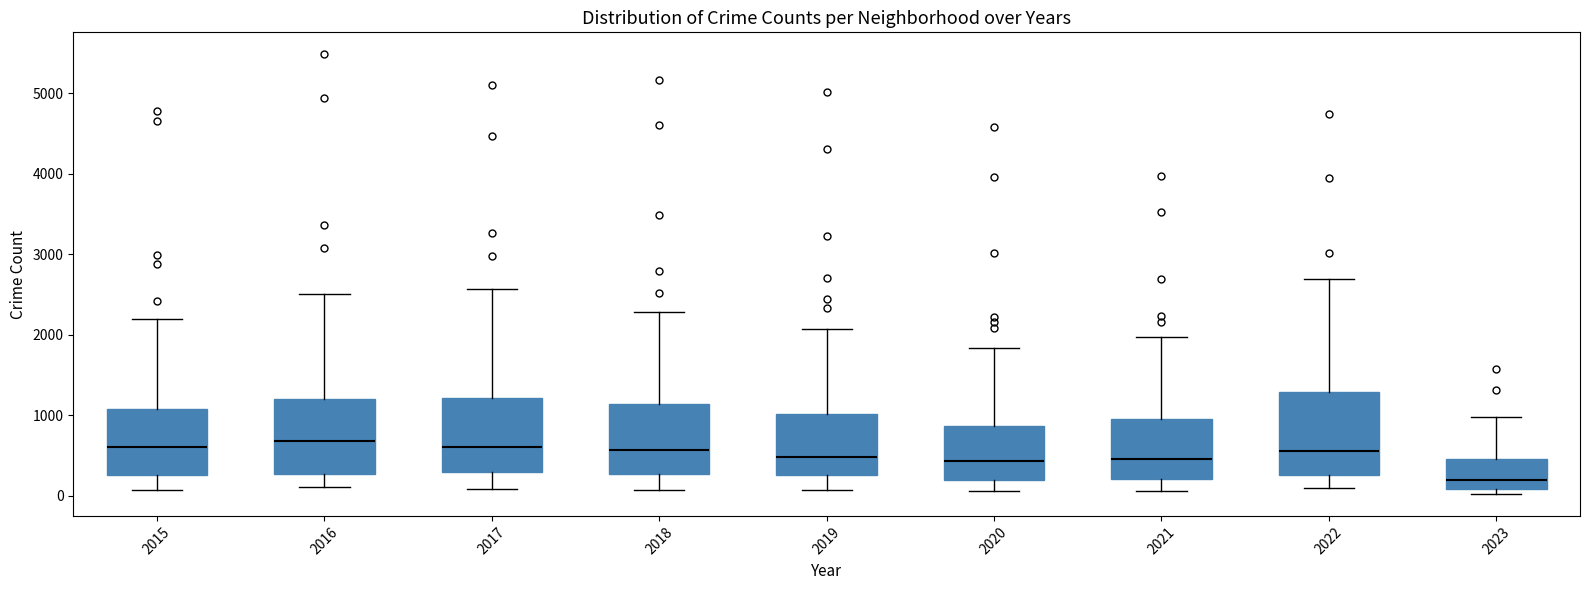

Which box's median line is the lowest?

2023